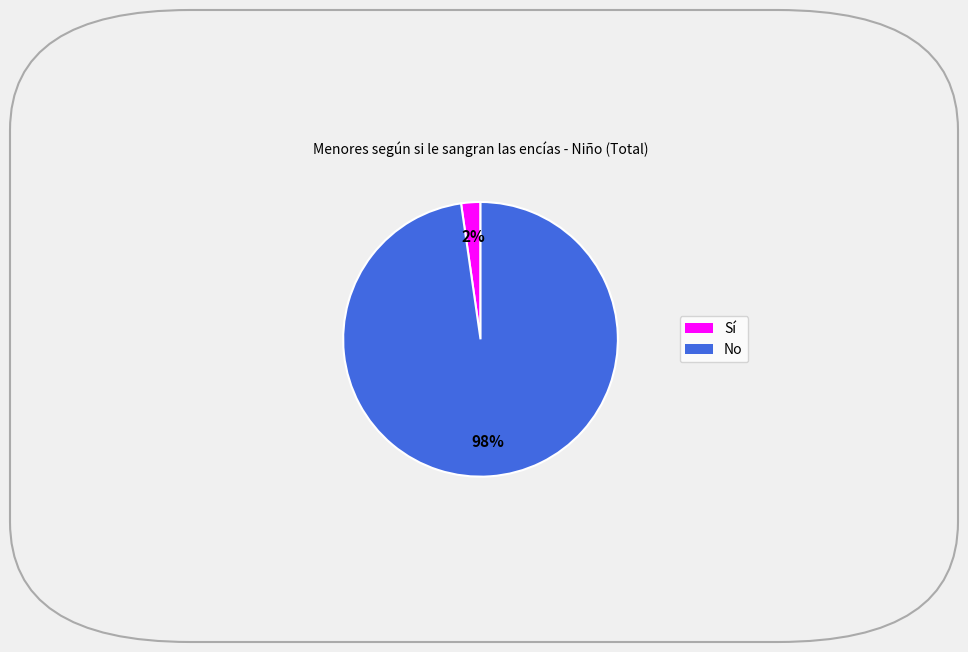

Is it true that No is 89% of the pie?

False